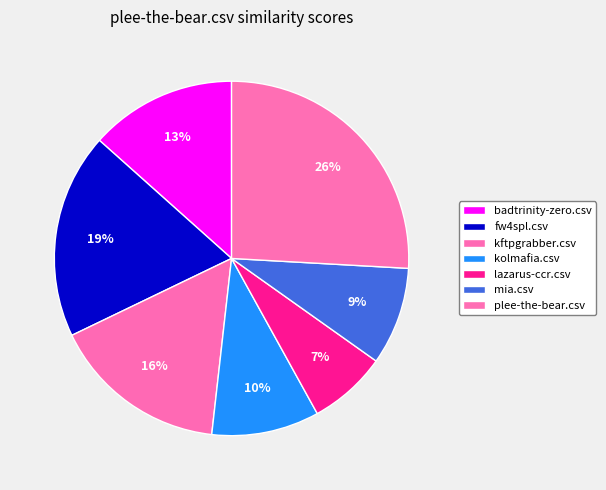

What percentage is the kolmafia.csv slice, to the nearest percent?

10%